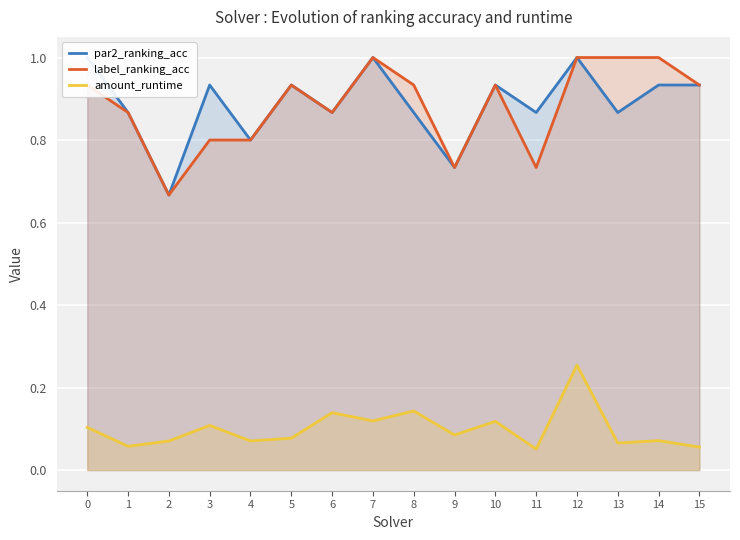

How many series are shown in this chart?

3